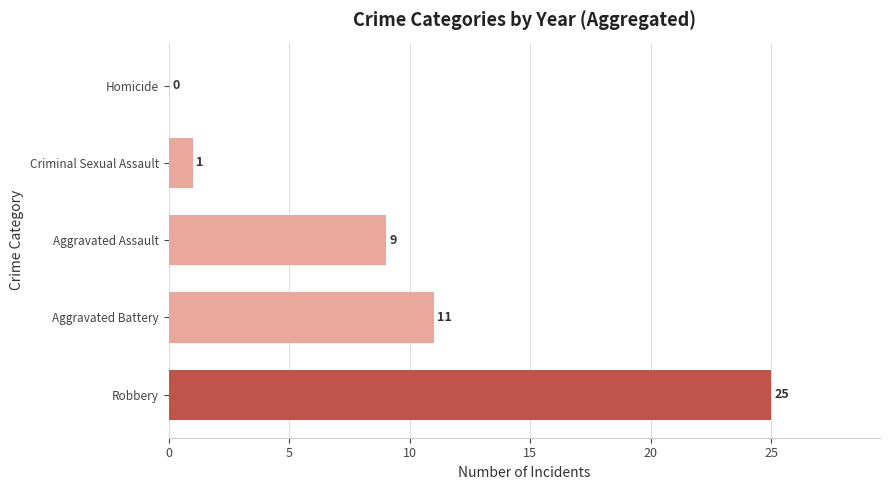

Does the chart contain stacked bars?

No